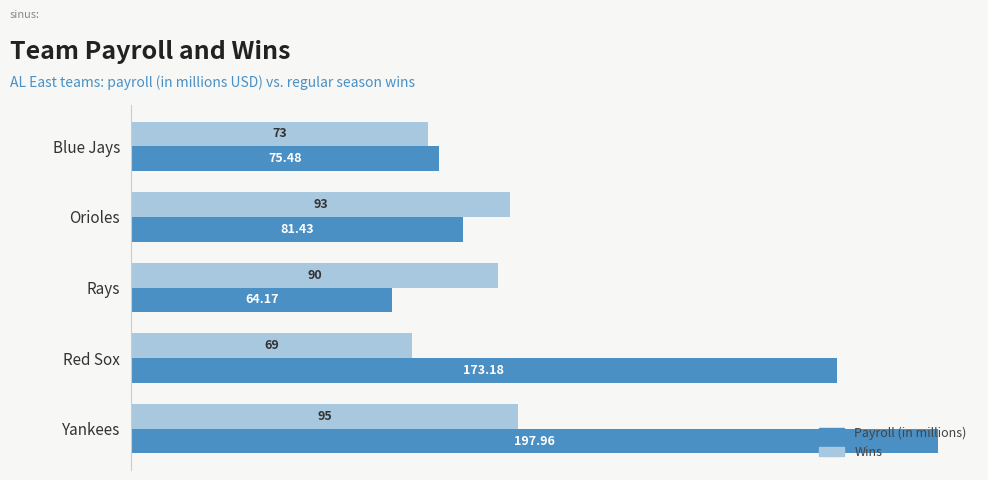

Which series has the largest range (max minus min)?

Payroll (in millions)